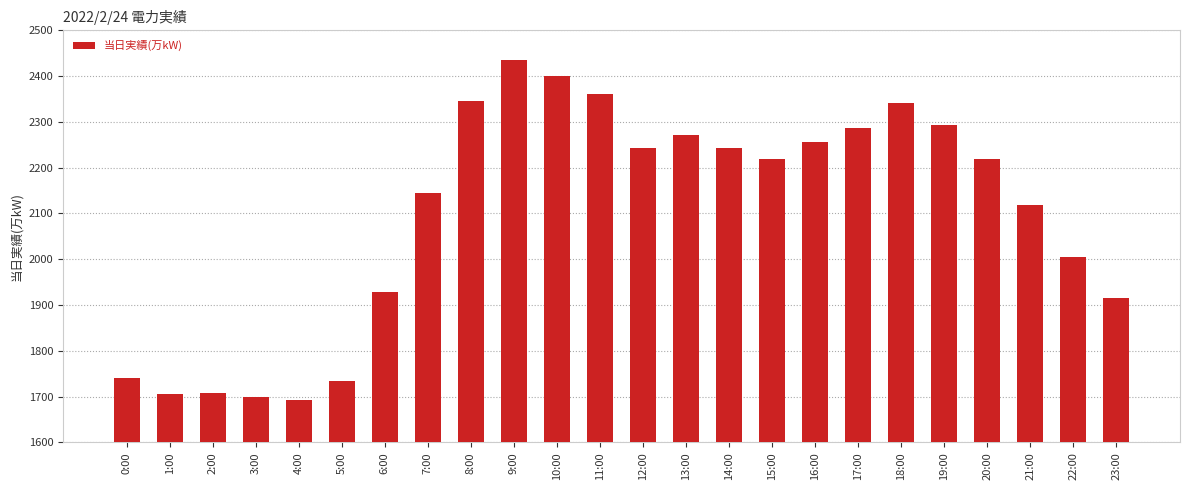

Are the bars horizontal?

No